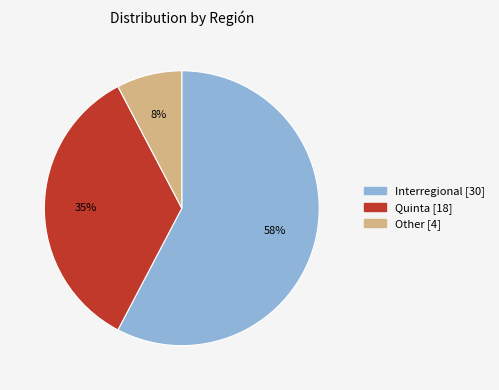

Is Other the majority of the pie?

No